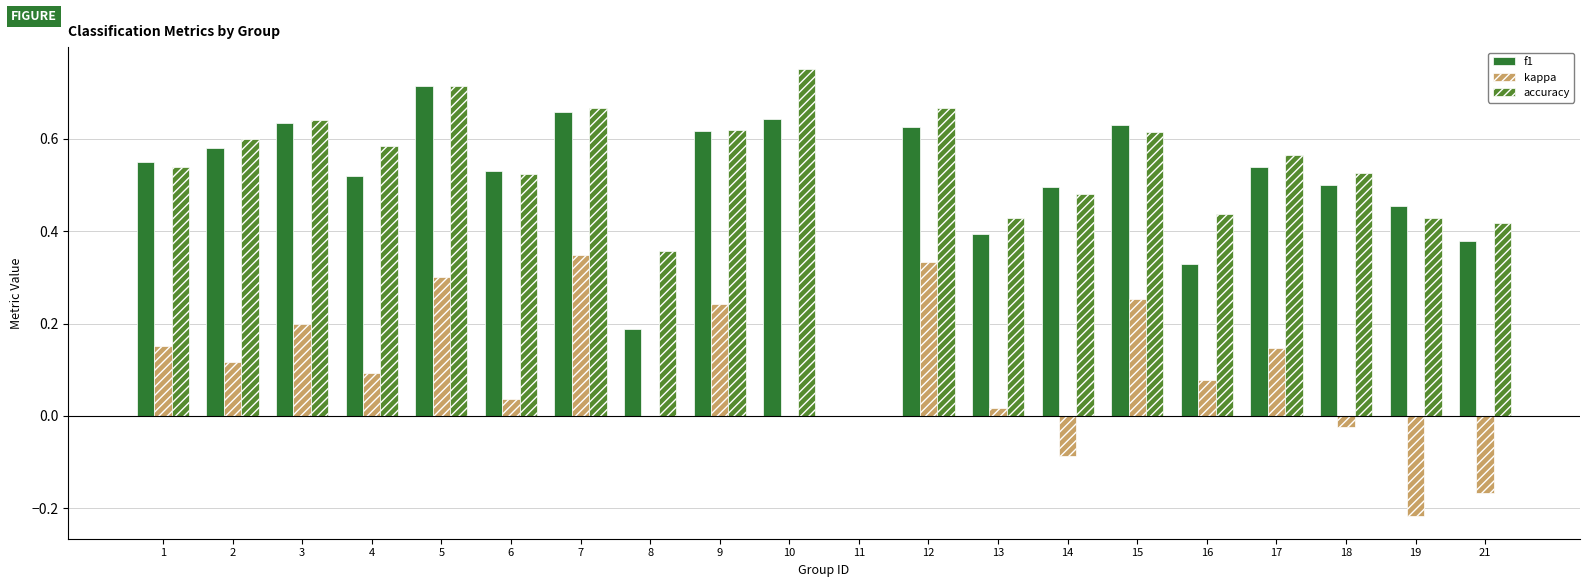

Which series changed the most between 12 and 21?

kappa